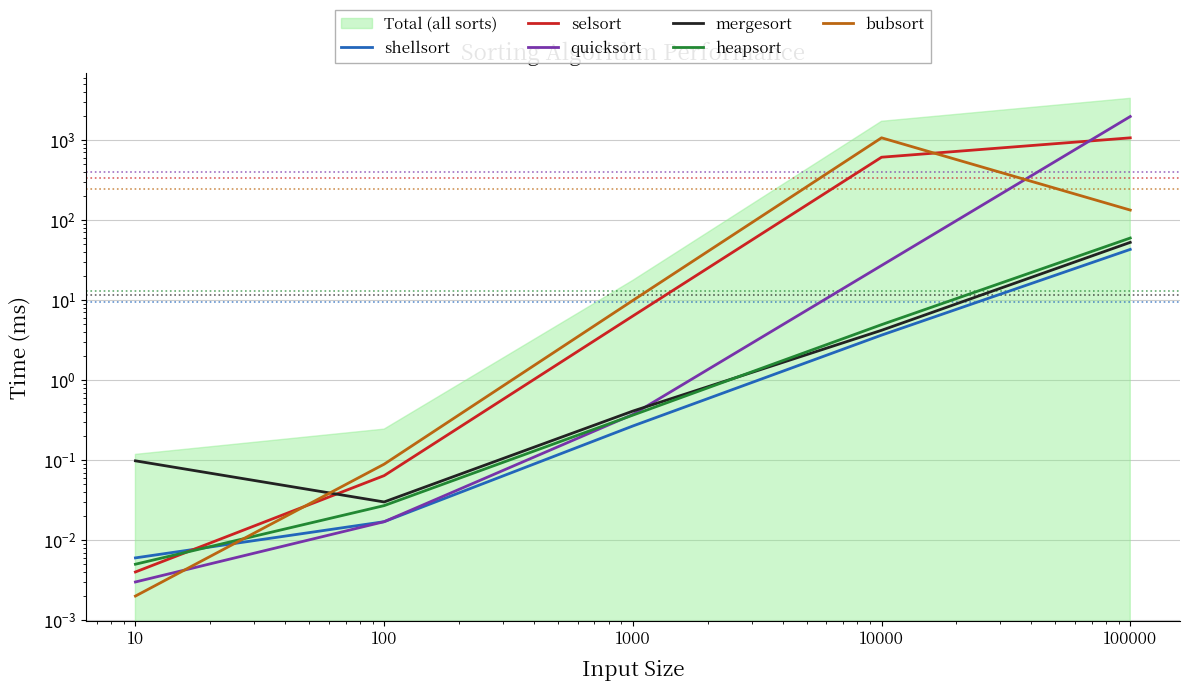

Is it true that heapsort equals 0.0 at 100?

False